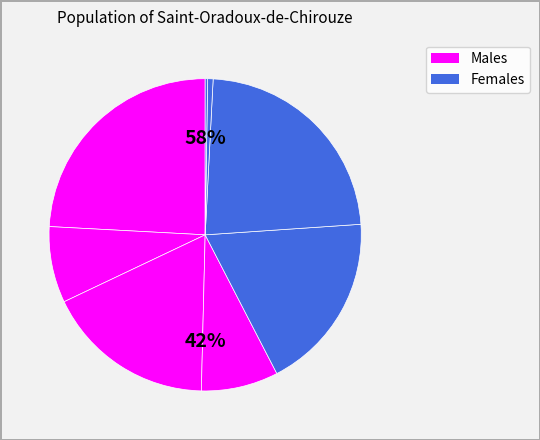

Does any single category account for the majority?

No